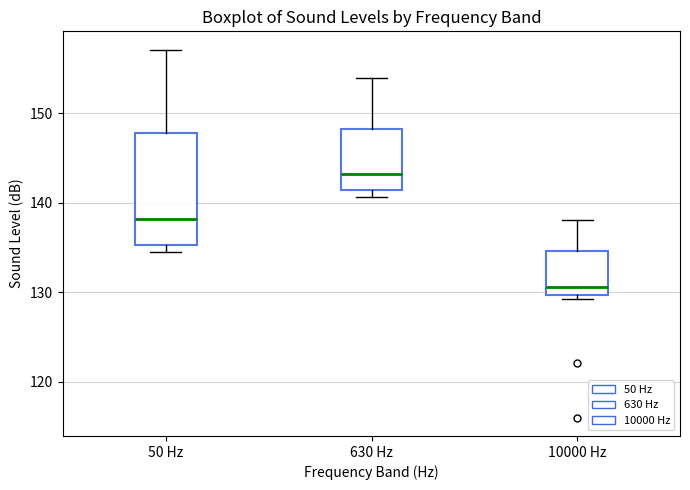

Which box's median line is the highest?

630 Hz